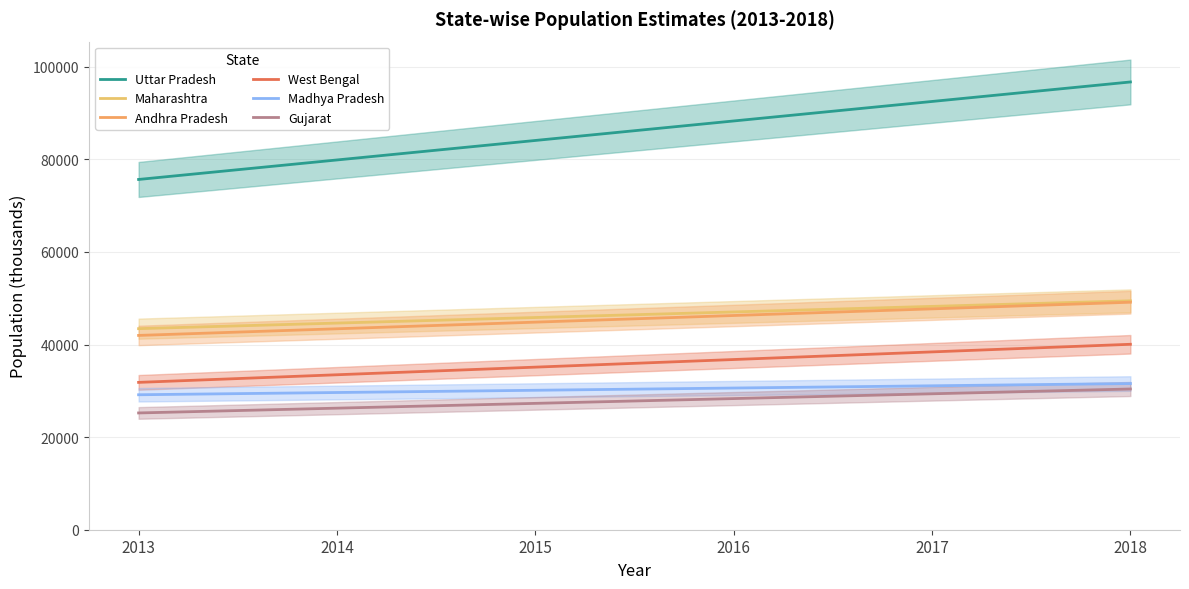

What is the total value across all series at 2014?

257290.7